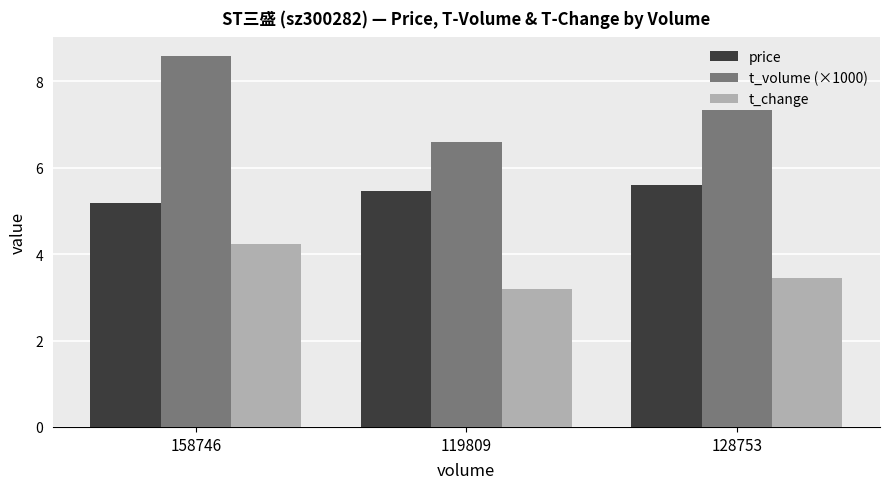

What is the total value across all series at 158746?

18.0